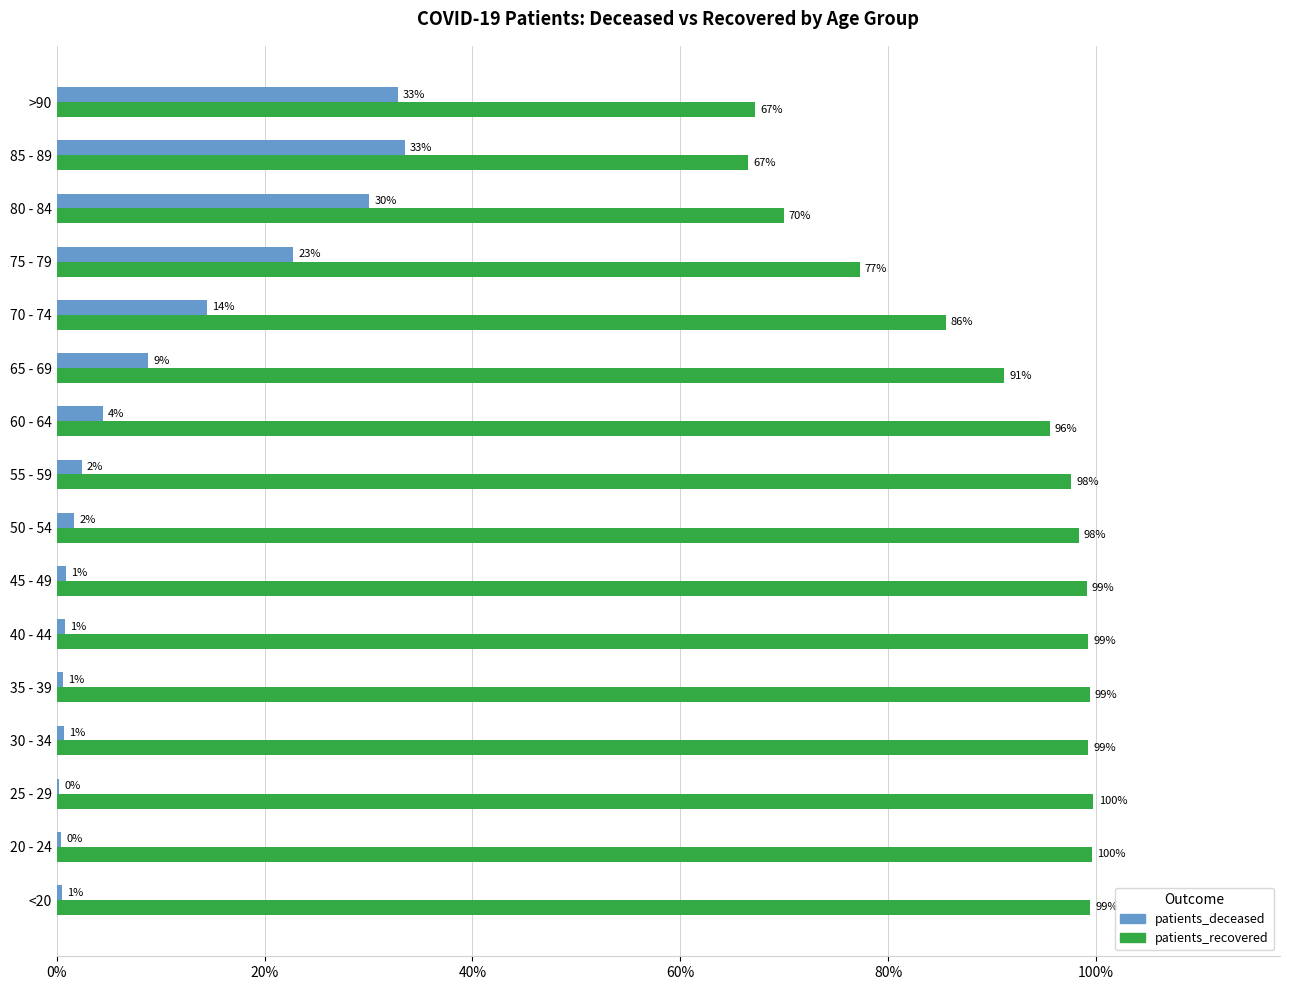

The patients_recovered series shows 20.7 at 30 - 34. True or false?

False